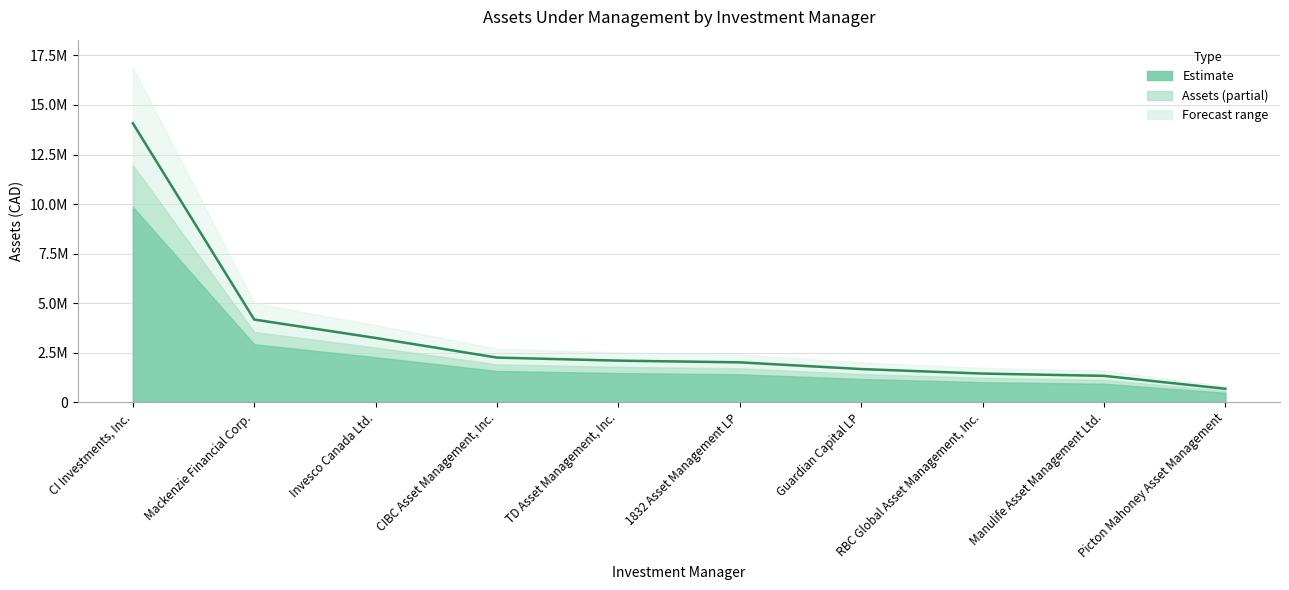

Rank the categories by value from lowest to highest.

Picton Mahoney Asset Management, Manulife Asset Management Ltd., RBC Global Asset Management, Inc., Guardian Capital LP, 1832 Asset Management LP, TD Asset Management, Inc., CIBC Asset Management, Inc., Invesco Canada Ltd., Mackenzie Financial Corp., CI Investments, Inc.